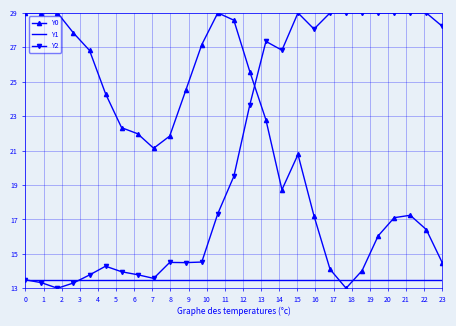

Which series has the largest total across all categories?

Y0